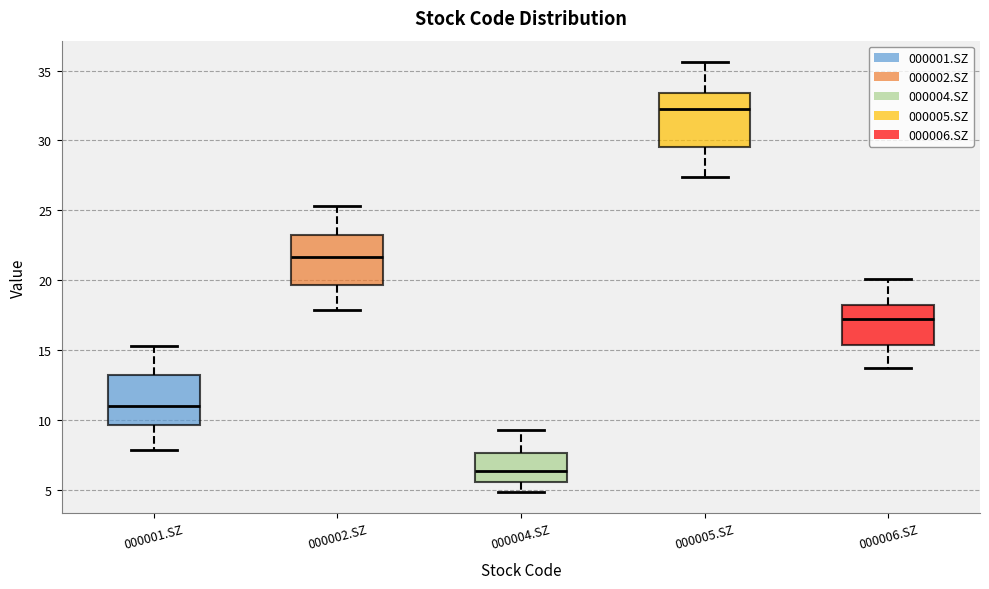

Reading left to right, read every box against the y-axis: the position of its median line, the range the box covers, and the ends of its whiskers. The values are not printed on the chart, so give them approximately, as read against the axis.

000001.SZ: median 11.0, box 9.5 to 13.0, whiskers 8.0 to 15.5
000002.SZ: median 21.5, box 19.5 to 23.5, whiskers 18.0 to 25.5
000004.SZ: median 6.5, box 5.5 to 7.5, whiskers 5.0 to 9.5
000005.SZ: median 32.5, box 29.5 to 33.5, whiskers 27.5 to 35.5
000006.SZ: median 17.5, box 15.5 to 18.5, whiskers 13.5 to 20.0